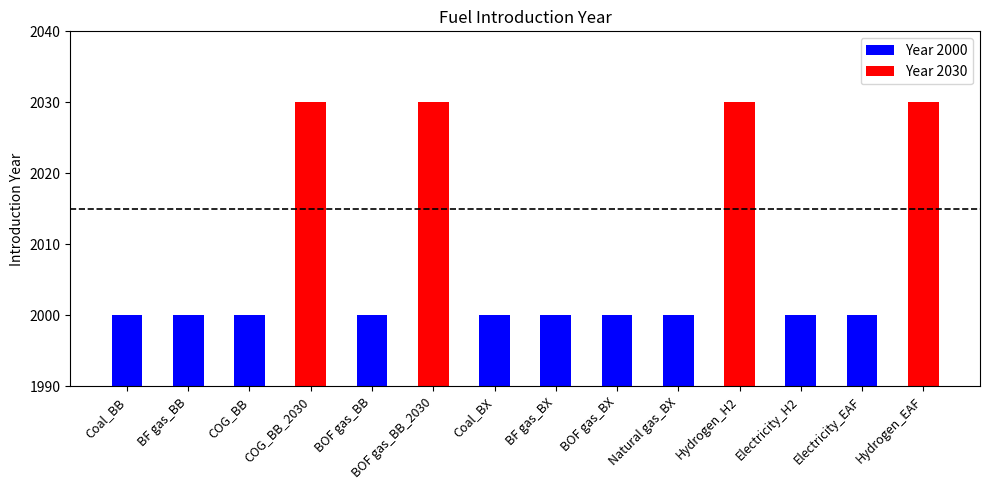

What is the difference between the maximum and minimum values?

30